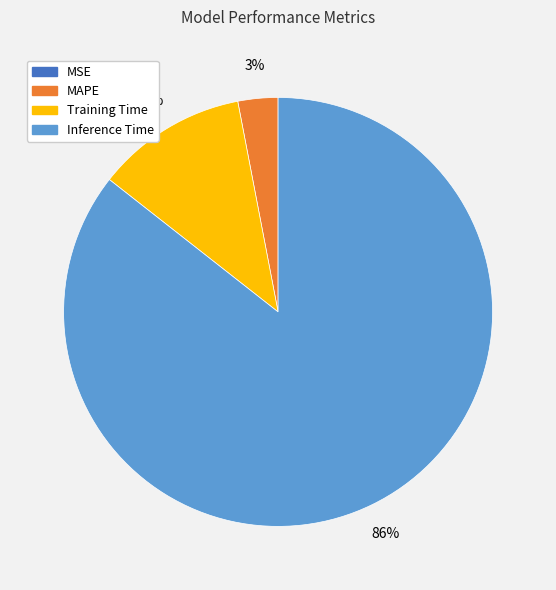

Is there any slice that represents more than half of the pie?

Yes